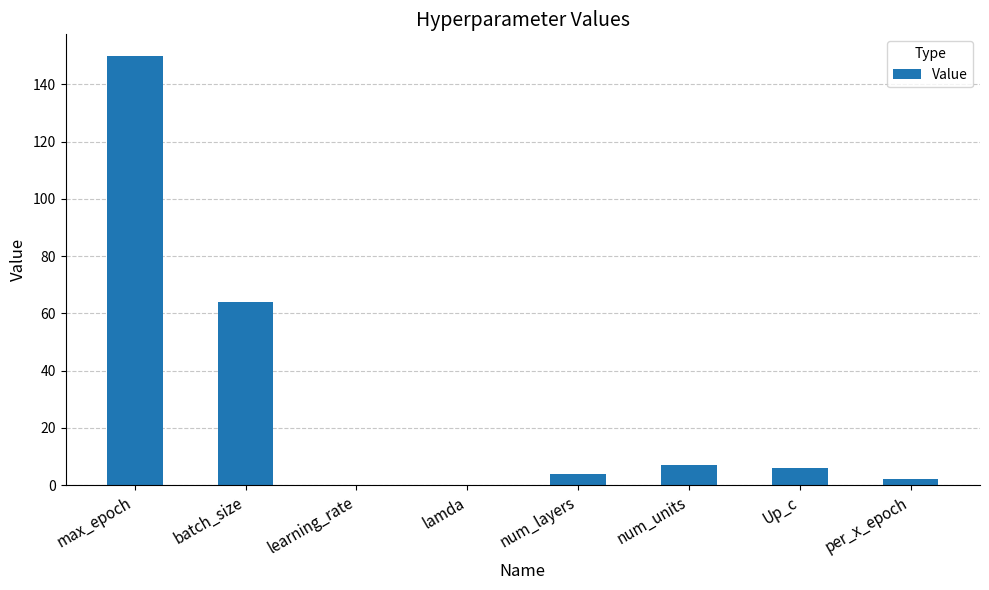

How many distinct data groups are displayed?

1